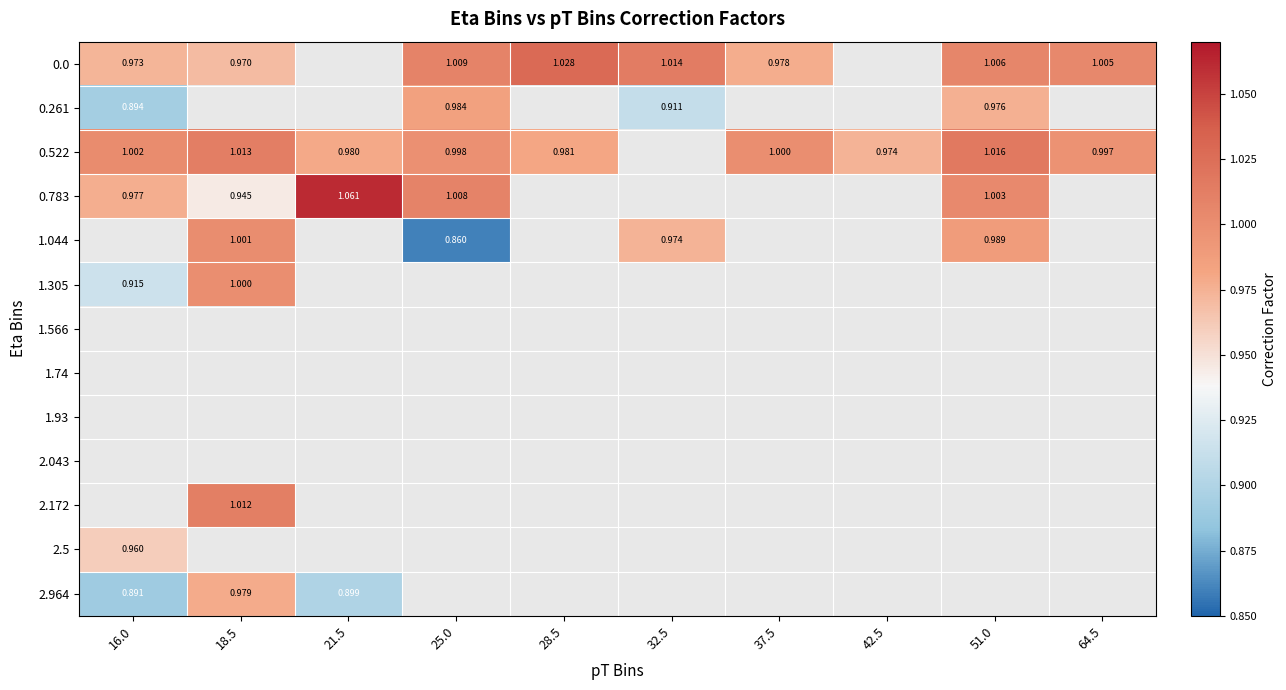

Between 32.5 and 51.0, which series saw the biggest shift?

0.261